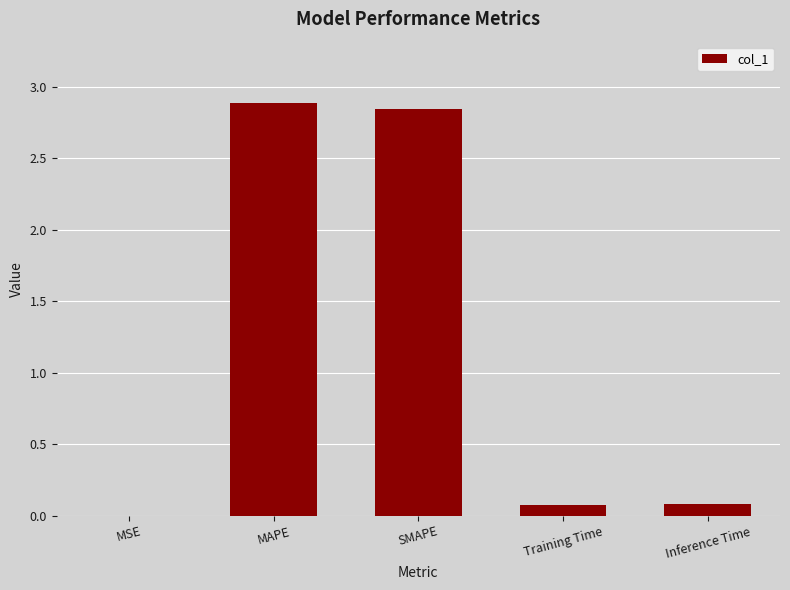

Does the chart contain stacked bars?

No